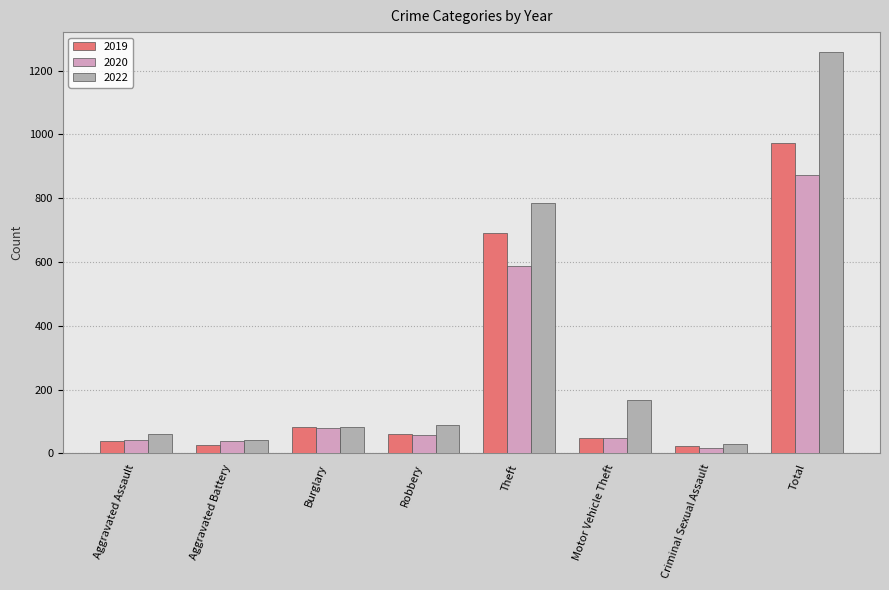

What are all the series names shown in the legend?

2019, 2020, 2022